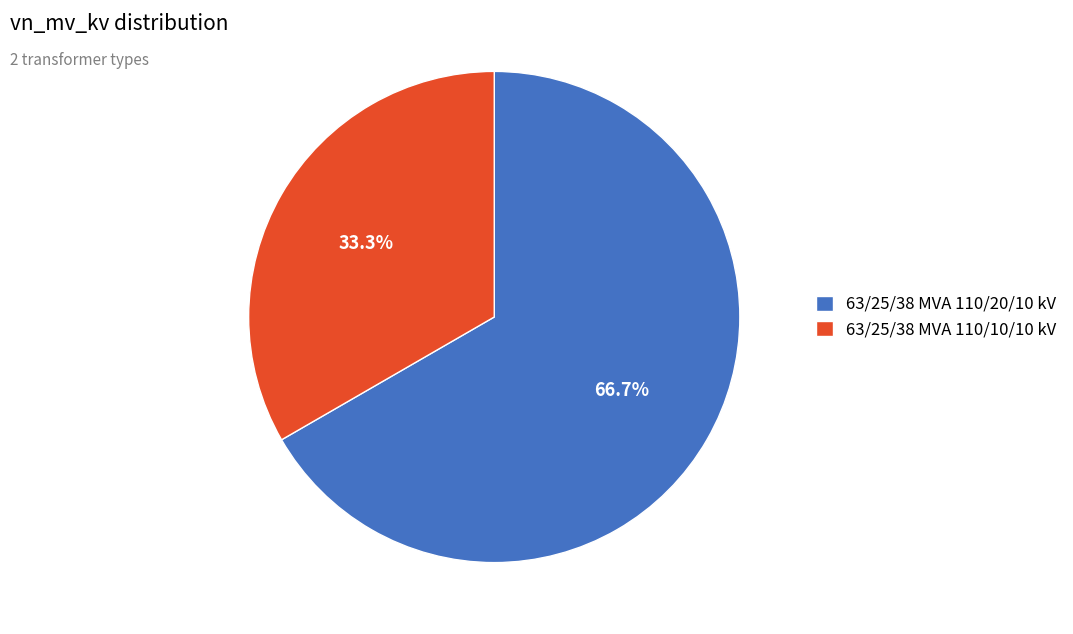

Does any single category account for the majority?

Yes